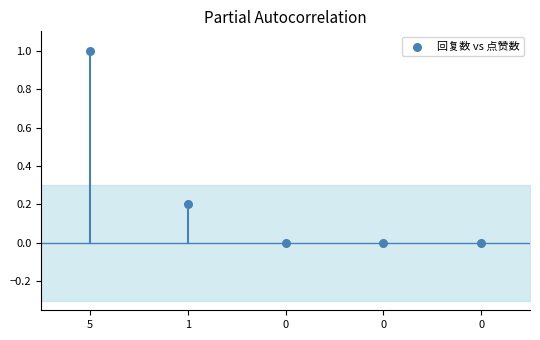

What is the range of Y values (max minus min)?

1.0